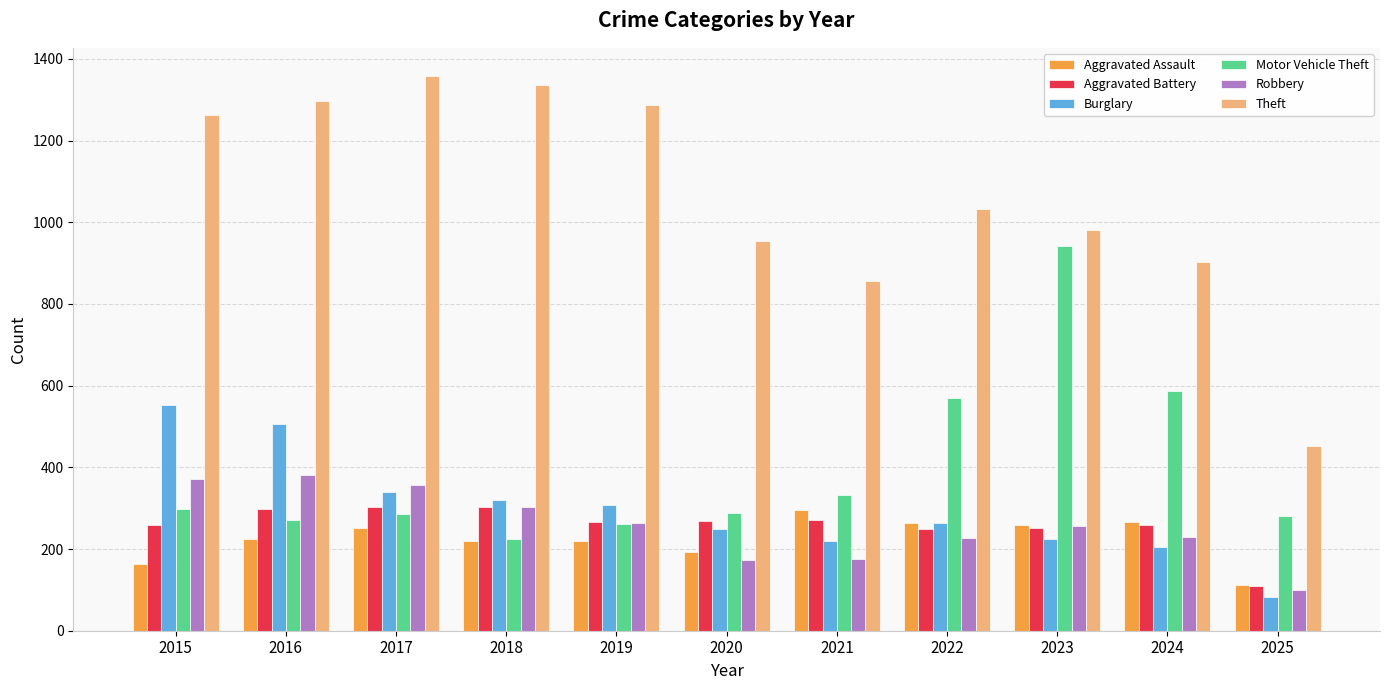

The value of Burglary at 2019 is 308. True or false?

True